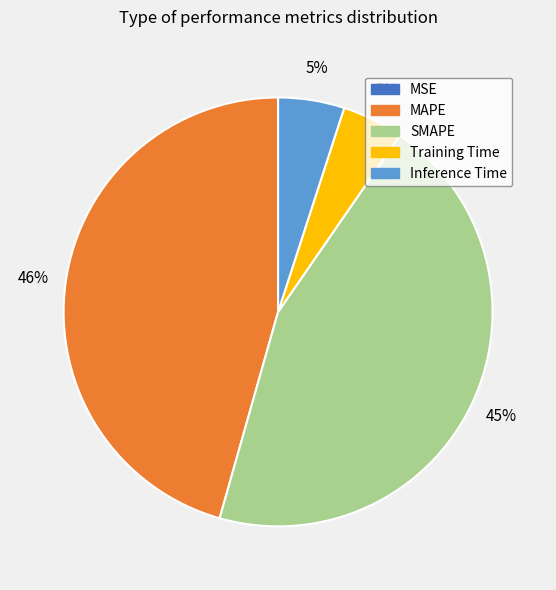

What percentage is the Inference Time slice, to the nearest percent?

5%